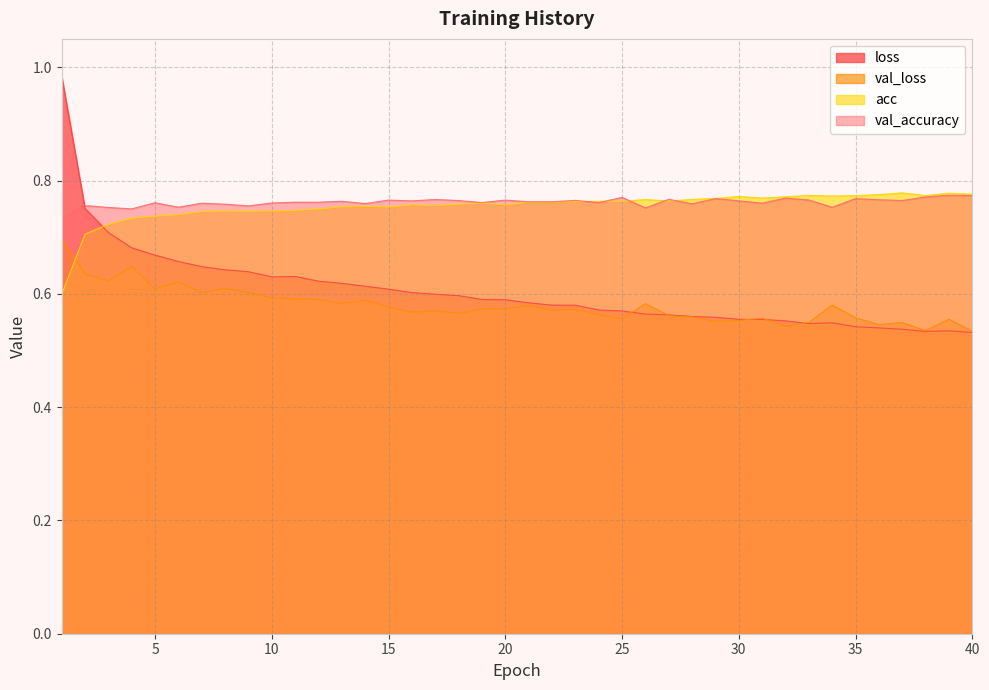

How many intersections are there between acc and val_accuracy?

5